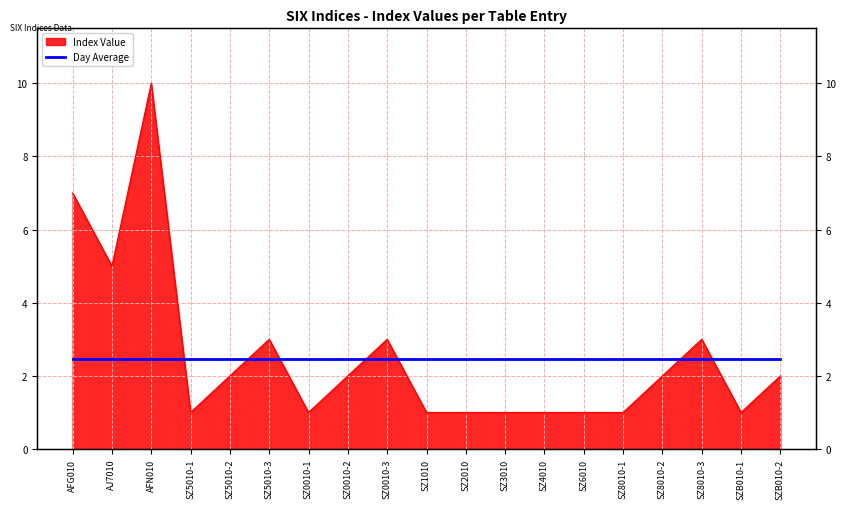

The value at SZB010-1 is 1. True or false?

True